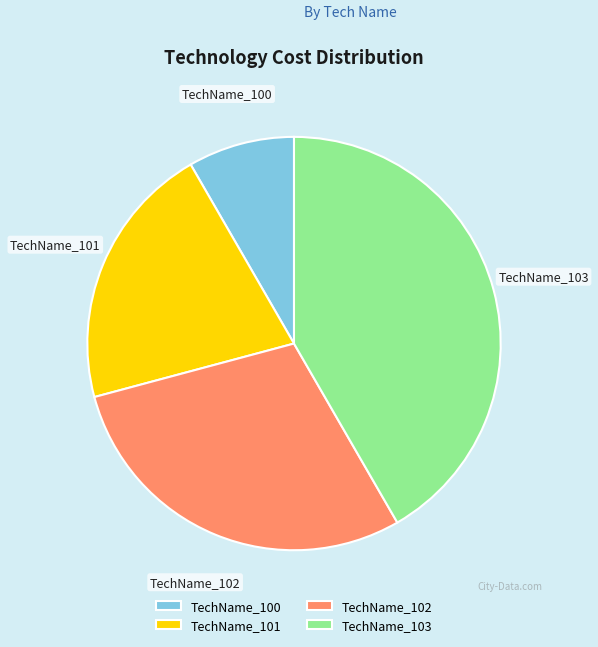

How many slices are in this pie chart?

4